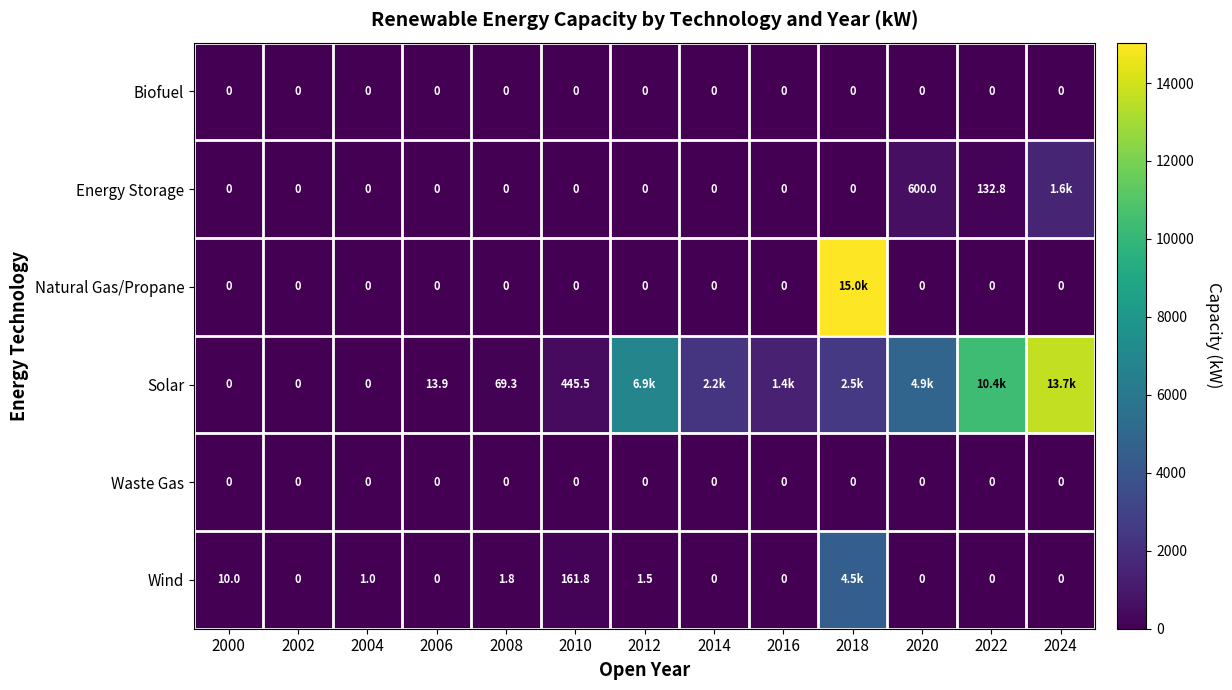

Read the Solar value at 2014.

2244.2